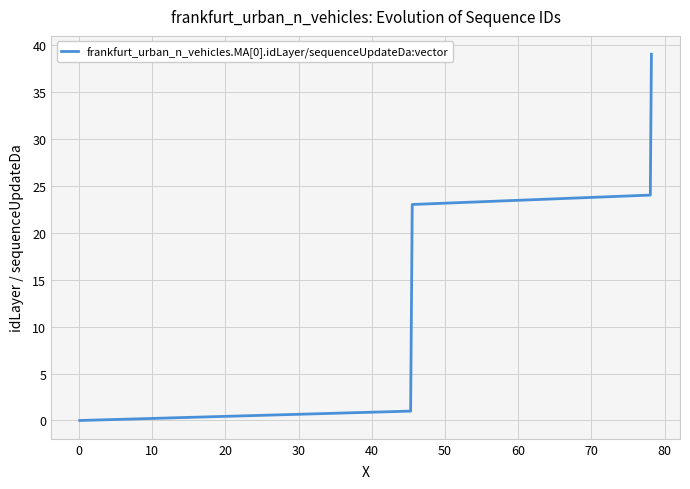

What is the difference between the maximum and minimum values?

39